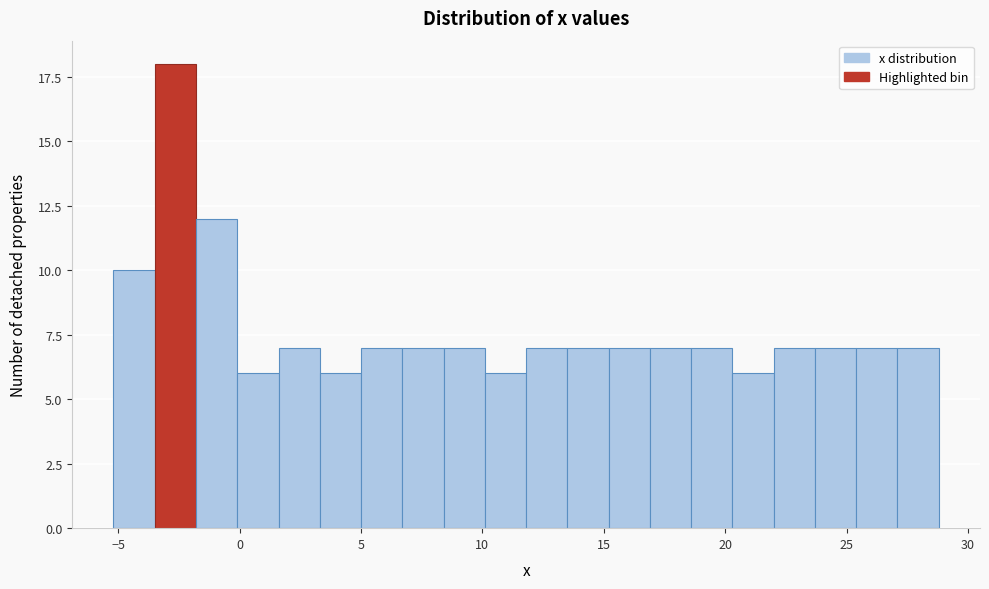

Read against the x-axis, roughly where is the centre of the tallest bar?

-2.5